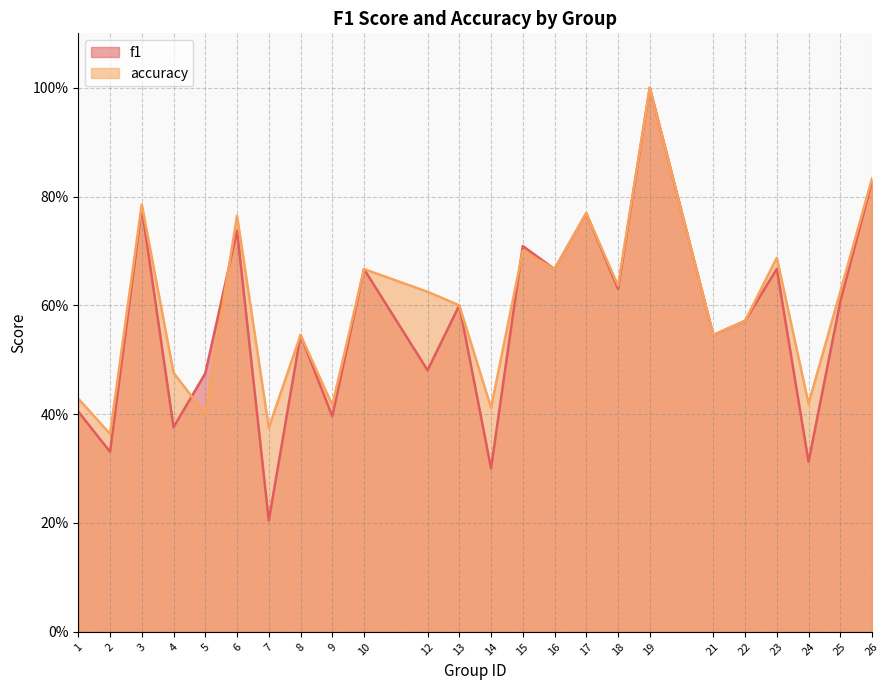

True or false: f1 and accuracy cross at least once.

True